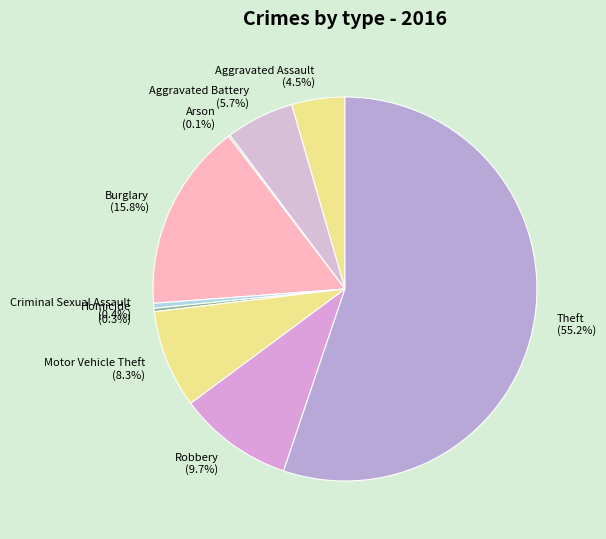

Which slice is the largest?

Theft